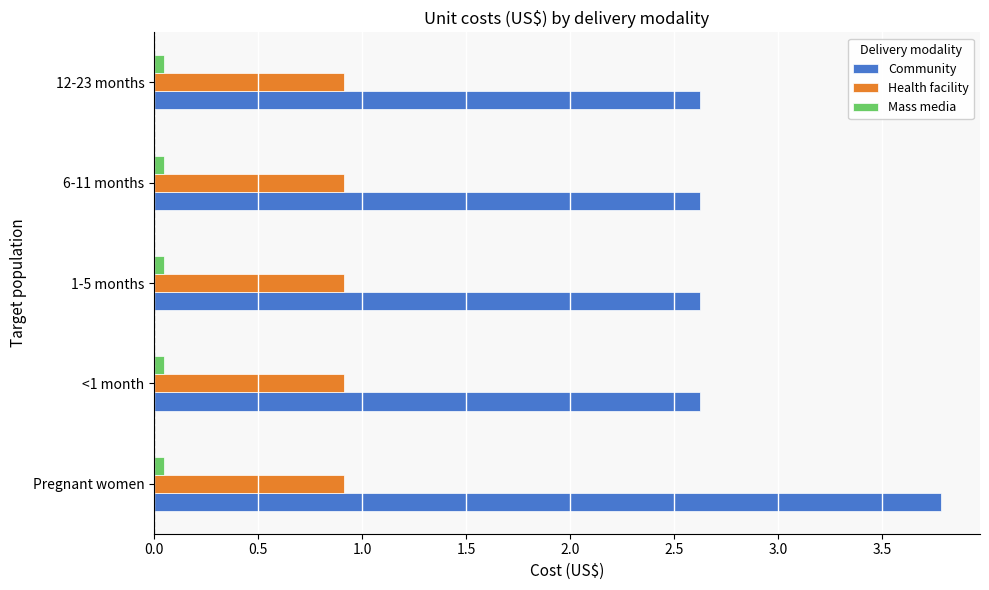

At how many categories does at least one series exceed 0?

5